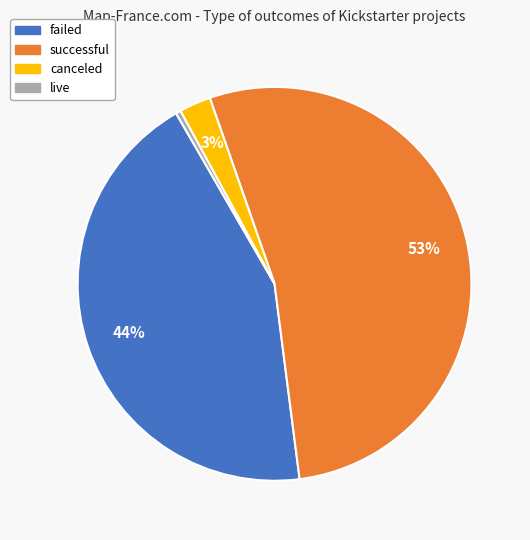

Is there a majority slice in this chart?

Yes